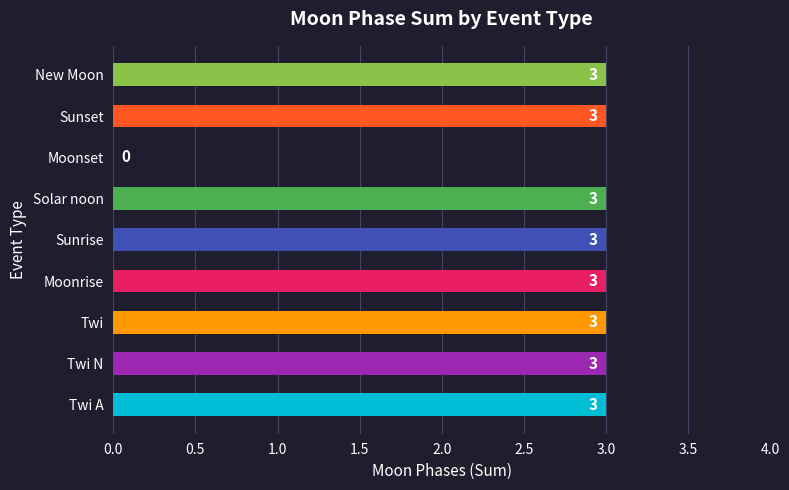

Reading top to bottom, extract all data points from this chart.

New Moon=3	Sunset=3	Moonset=0	Solar noon=3	Sunrise=3	Moonrise=3	Twi=3	Twi N=3	Twi A=3